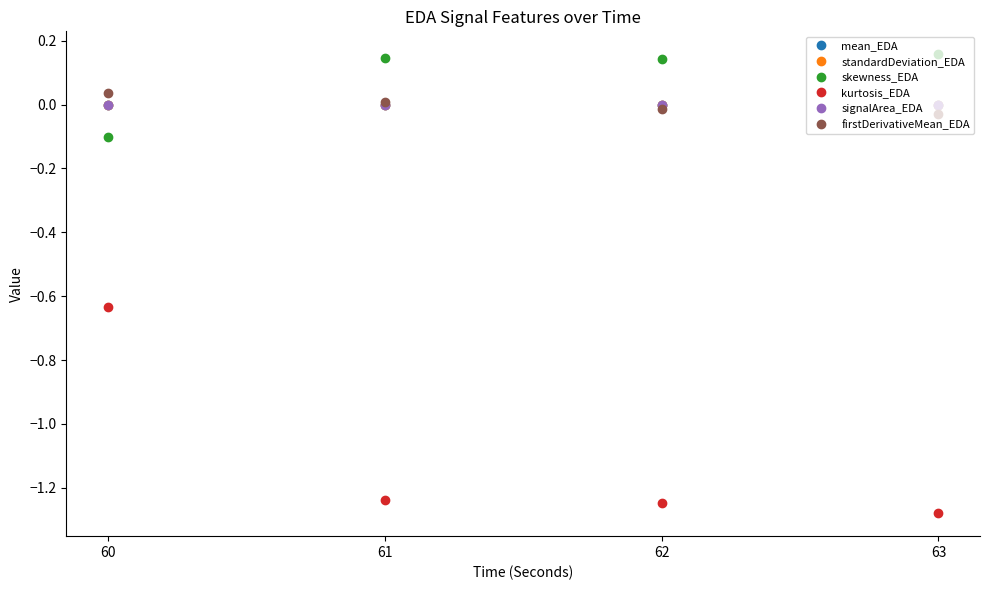

Rank the categories by skewness_EDA value from highest to lowest.

63, 61, 62, 60